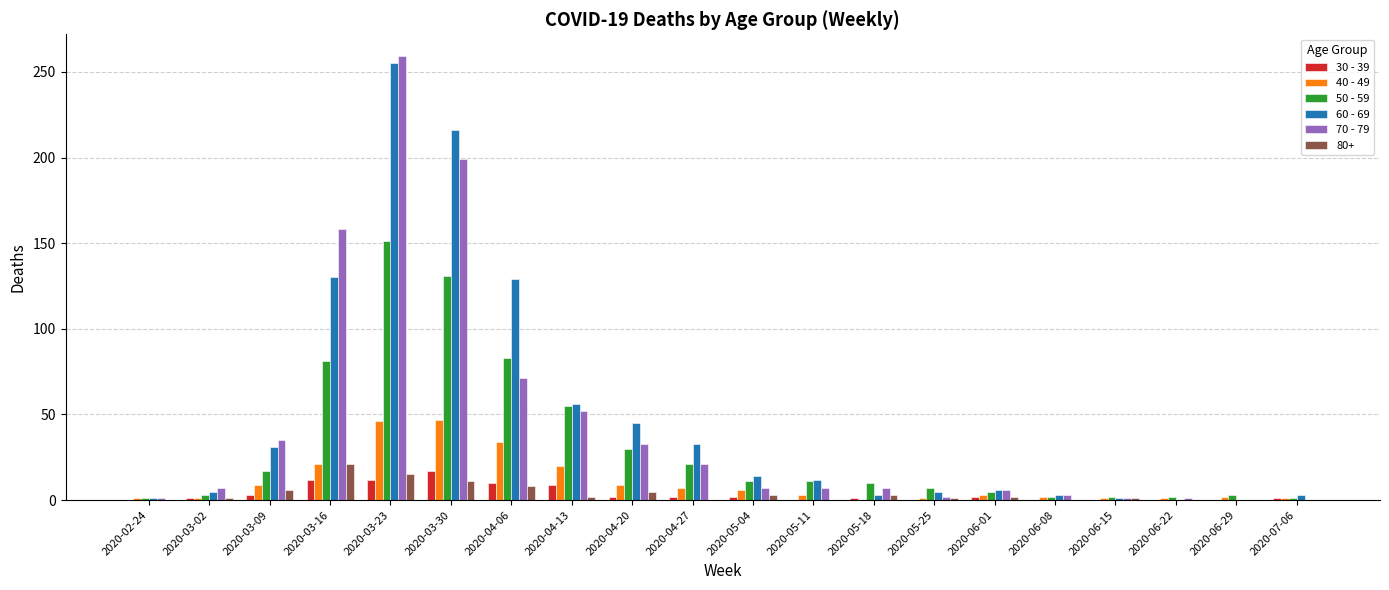

At which category is the sum across all series the highest?

2020-03-23